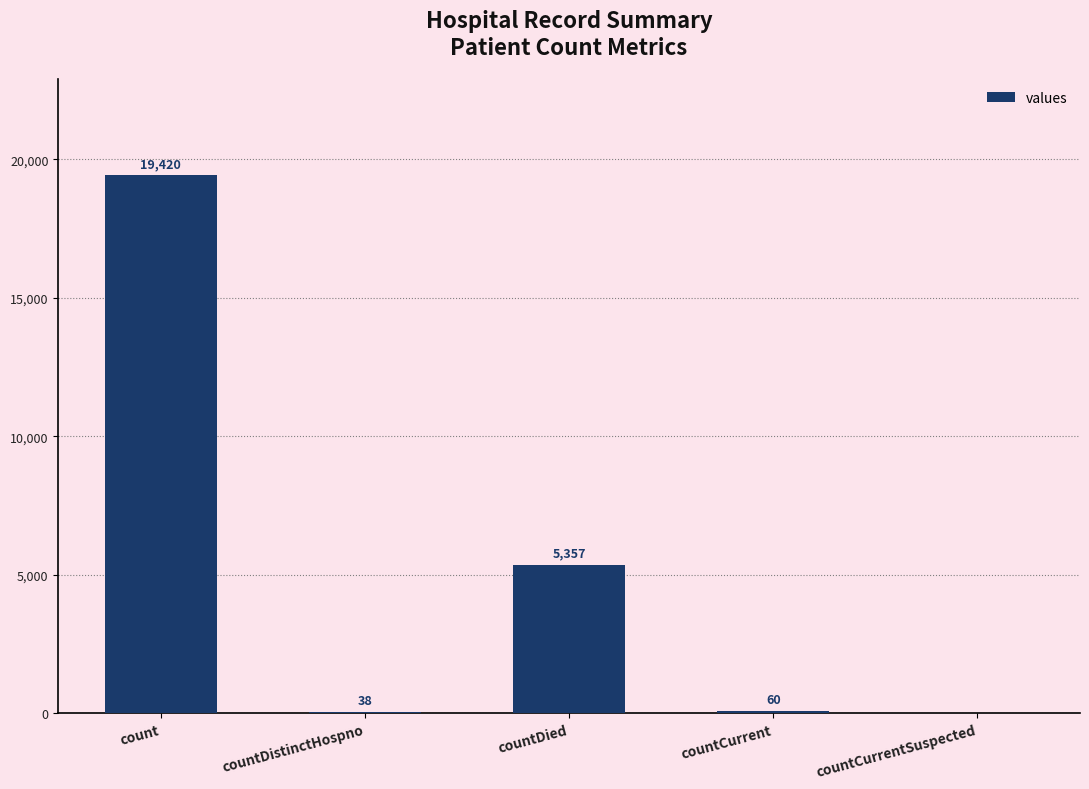

What is the sum of the values at countDistinctHospno and countCurrentSuspected?

38